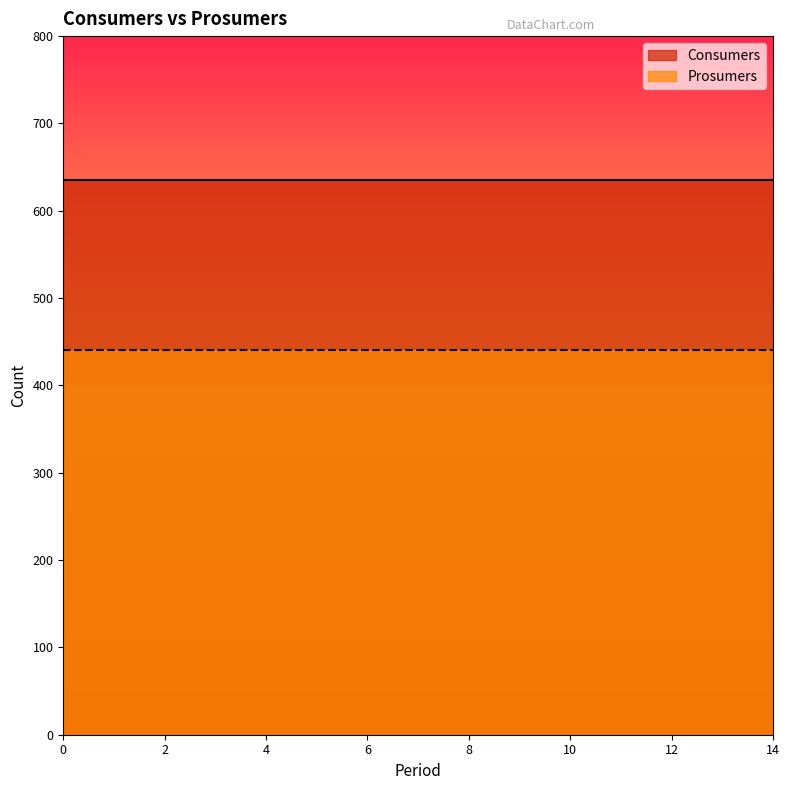

Rank the series by their maximum value, from highest to lowest.

Consumers, Prosumers